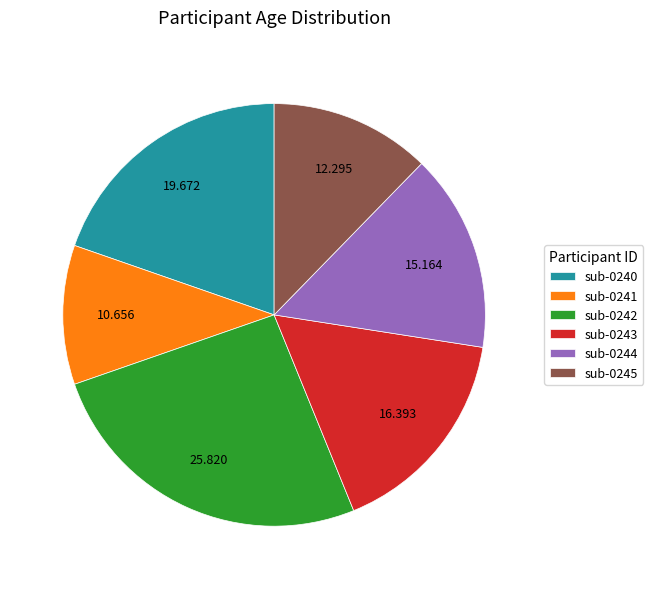

Is there any slice that represents more than half of the pie?

No